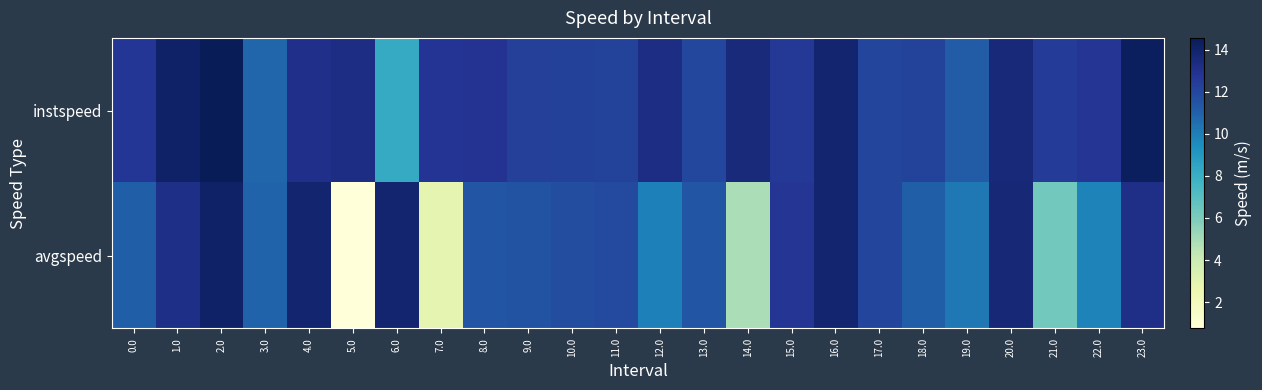

At how many categories does at least one series exceed 13?

10